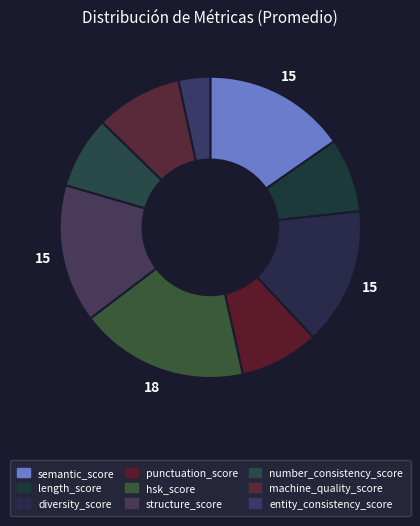

What percentage is the length_score slice, to the nearest percent?

8%